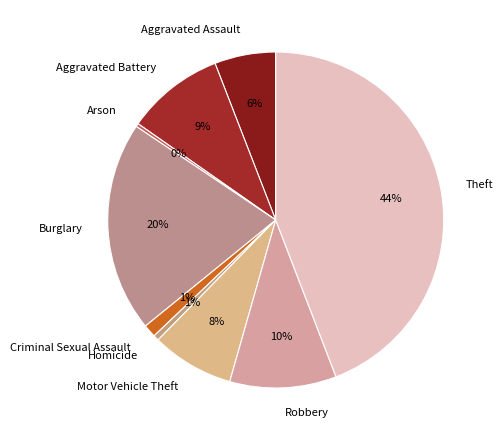

To the nearest percent, what percentage of the pie is Criminal Sexual Assault?

1%